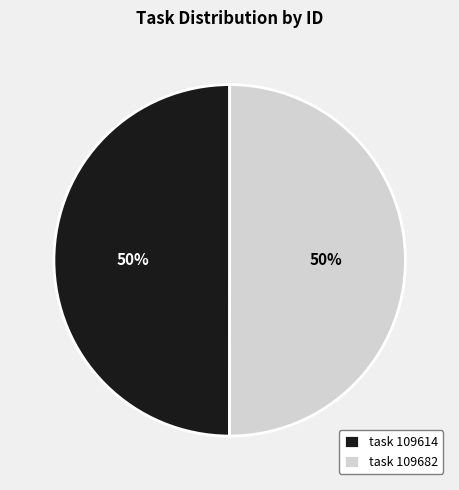

To the nearest percent, what is the average slice percentage?

50%